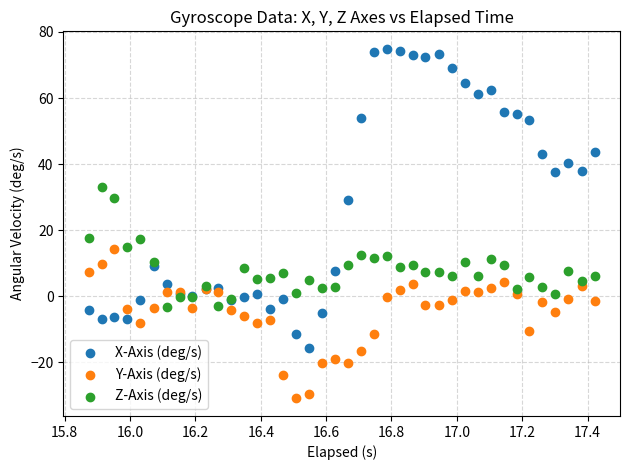

What is the X range (max minus min) for the scatter plot?

1.5